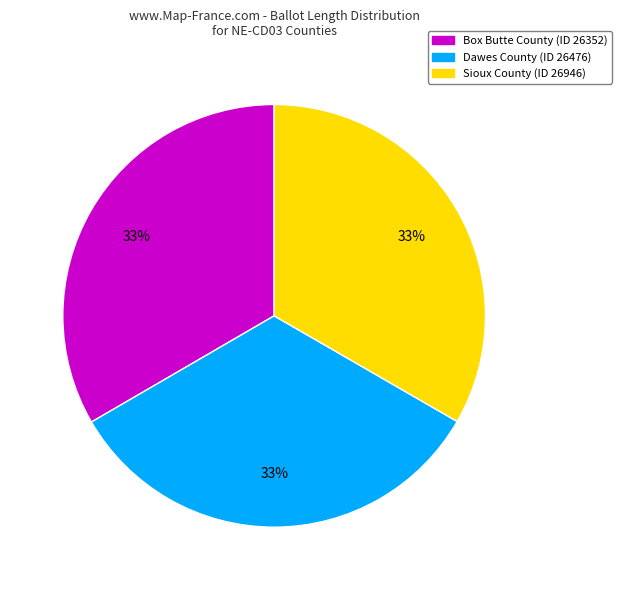

Does any single category account for the majority?

No